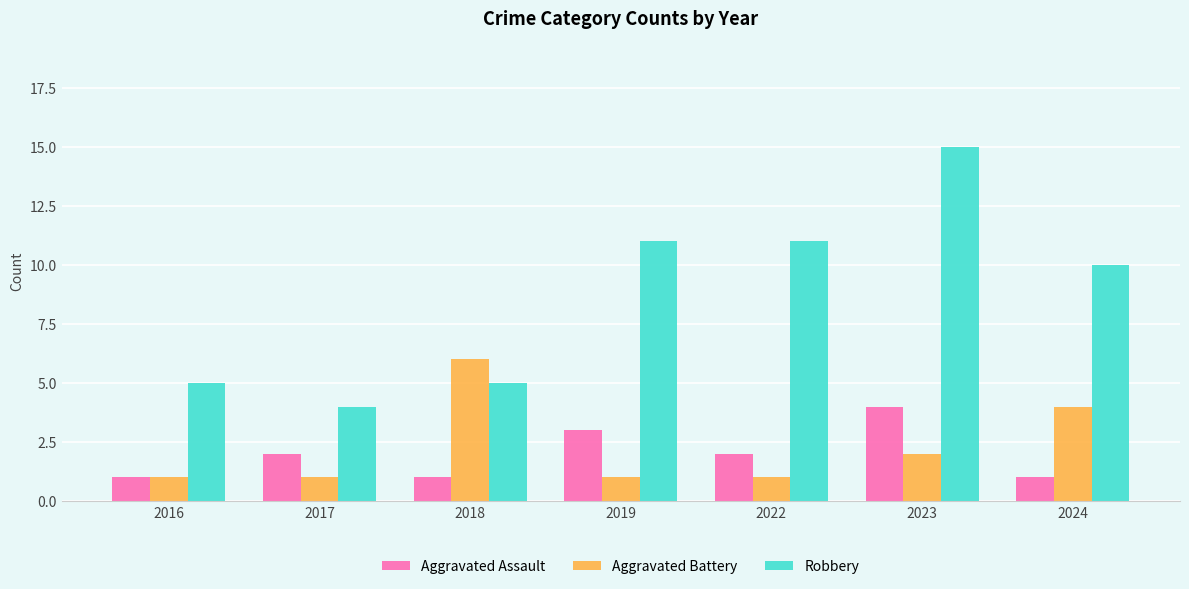

What is the value of the Aggravated Assault bar at the 4th from the left?

3